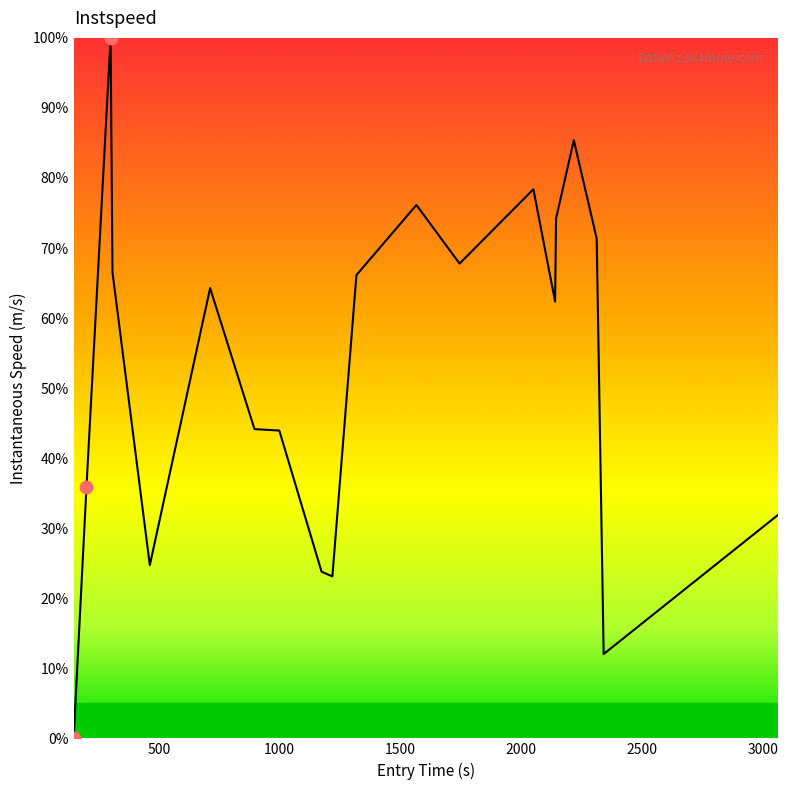

What is the maximum value shown in the chart?

100.0